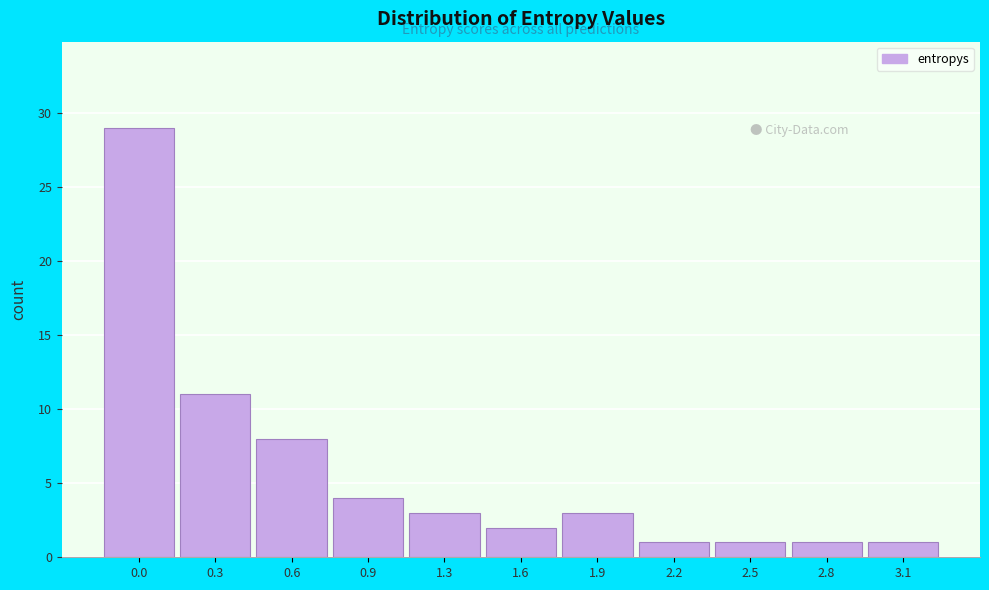

Reading right to left, what are all the values shown in this chart?

3.1=1	2.8=1	2.5=1	2.2=1	1.9=3	1.6=2	1.3=3	0.9=4	0.6=8	0.3=11	0.0=29